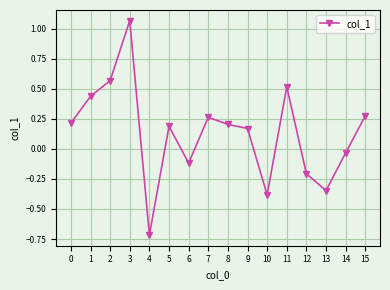

The chart shows a value of -0.2 at 10. True or false?

False